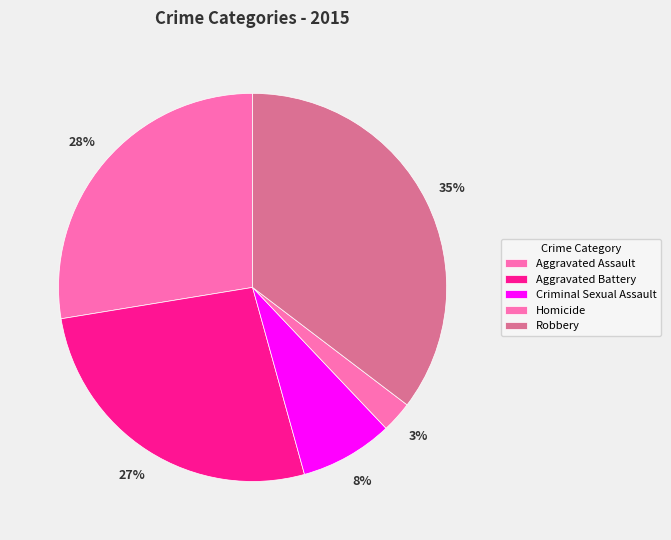

Which category has the biggest portion of the pie?

Robbery